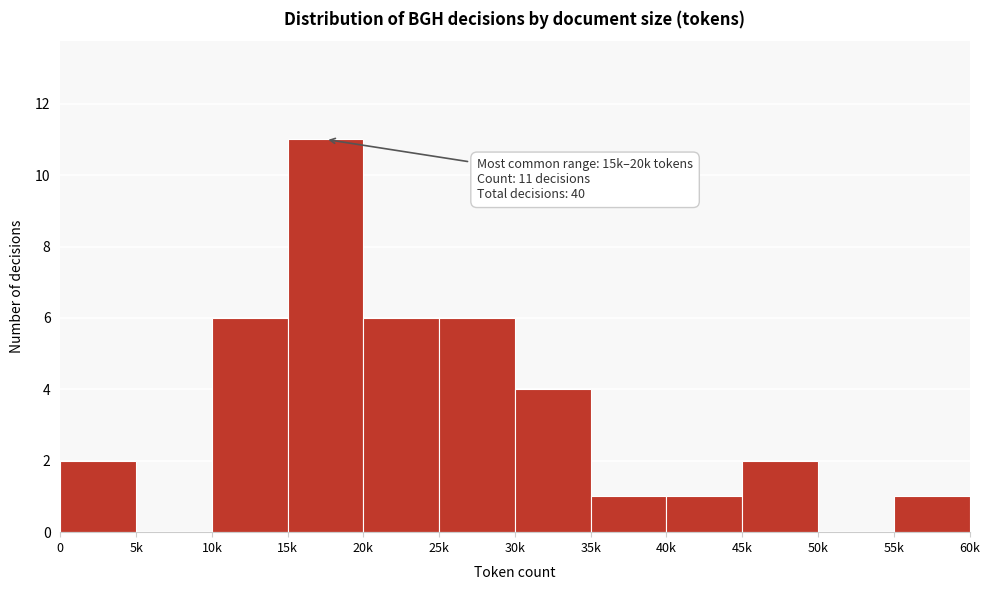

Reading left to right, extract all data points from this chart.

0=2	5k=0	10k=6	15k=11	20k=6	25k=6	30k=4	35k=1	40k=1	45k=2	50k=0	55k=1